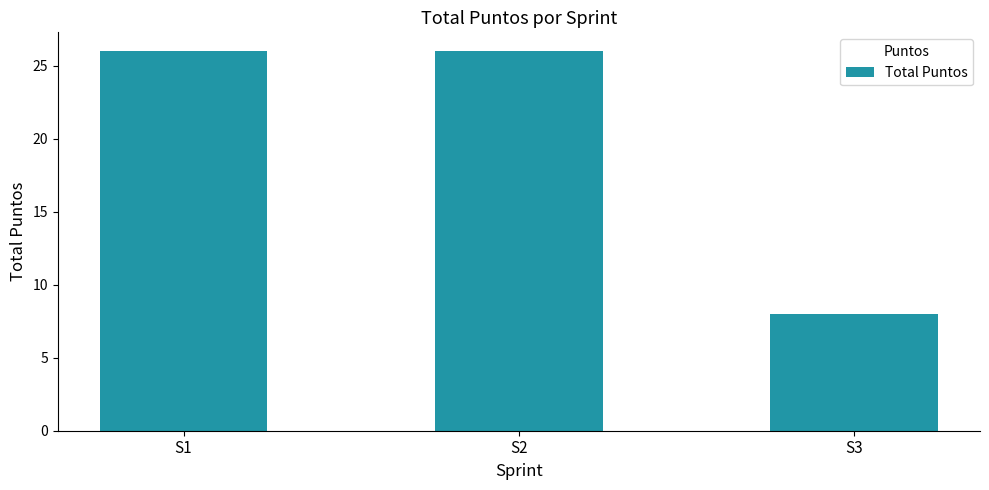

What is the smallest value displayed?

8